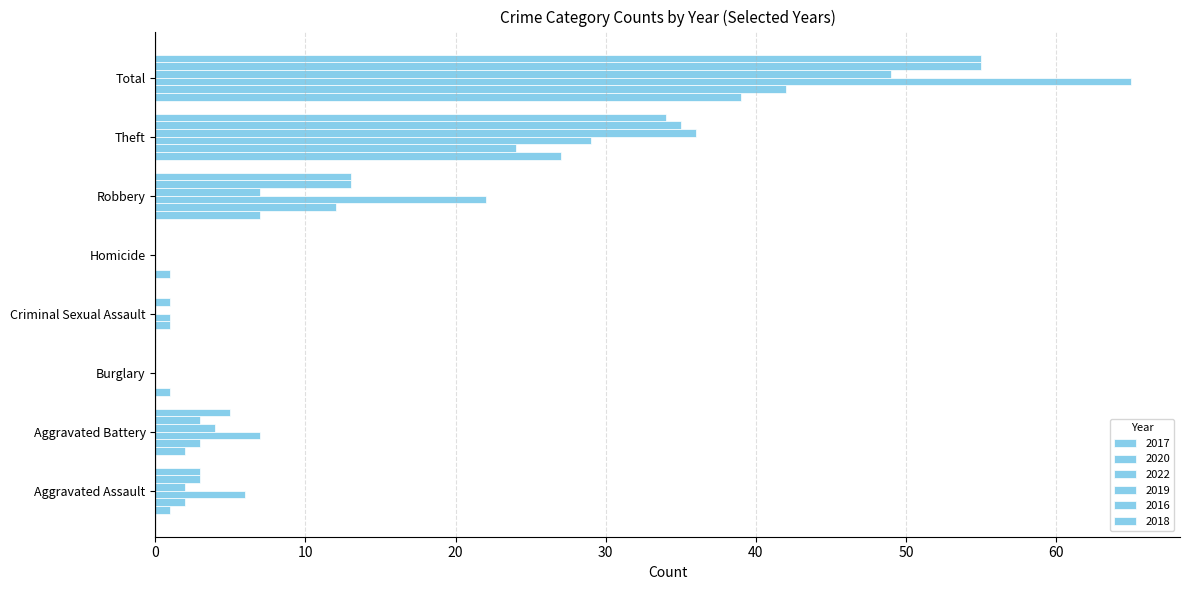

How many series are shown in this chart?

6